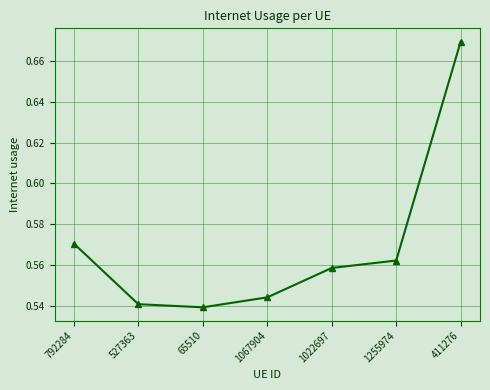

Is it true that the value at 1022697 is 0.8?

False